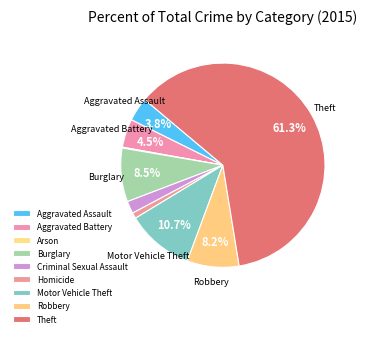

What percentage is the Robbery slice, to the nearest percent?

8%